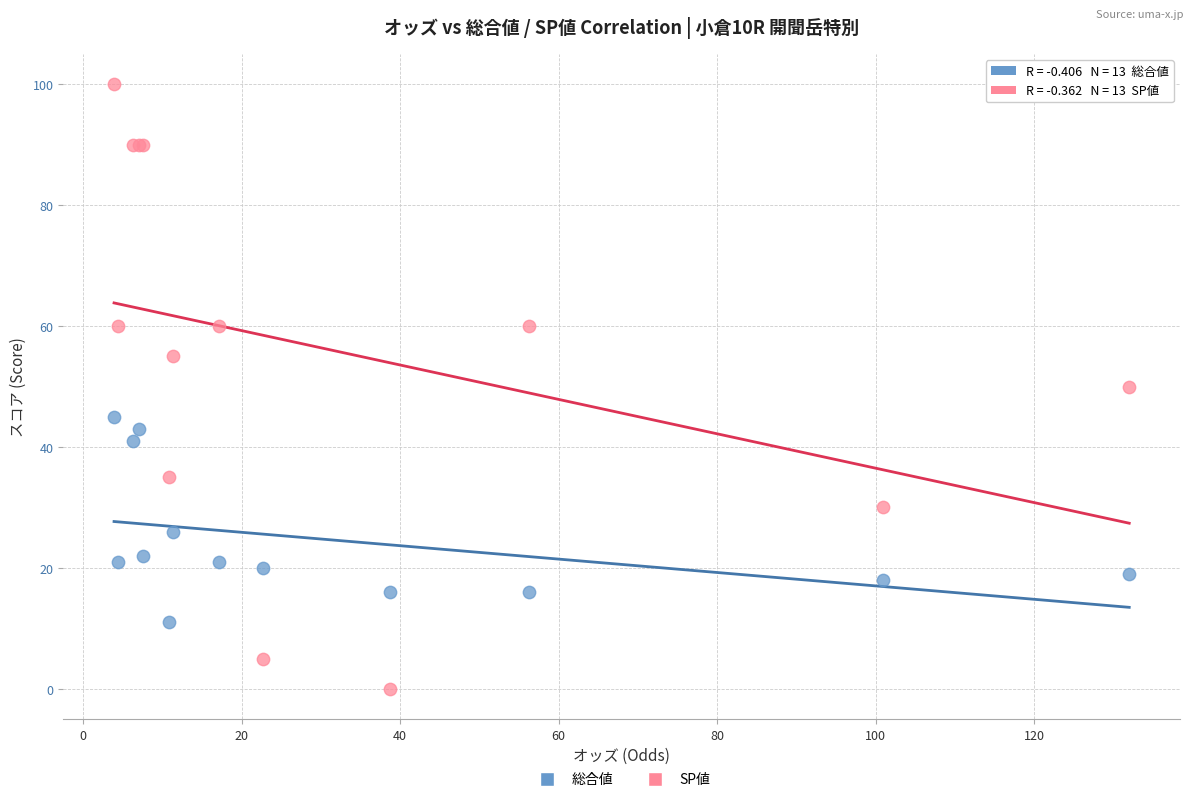

Which series has the largest Y range (max minus min)?

SP値